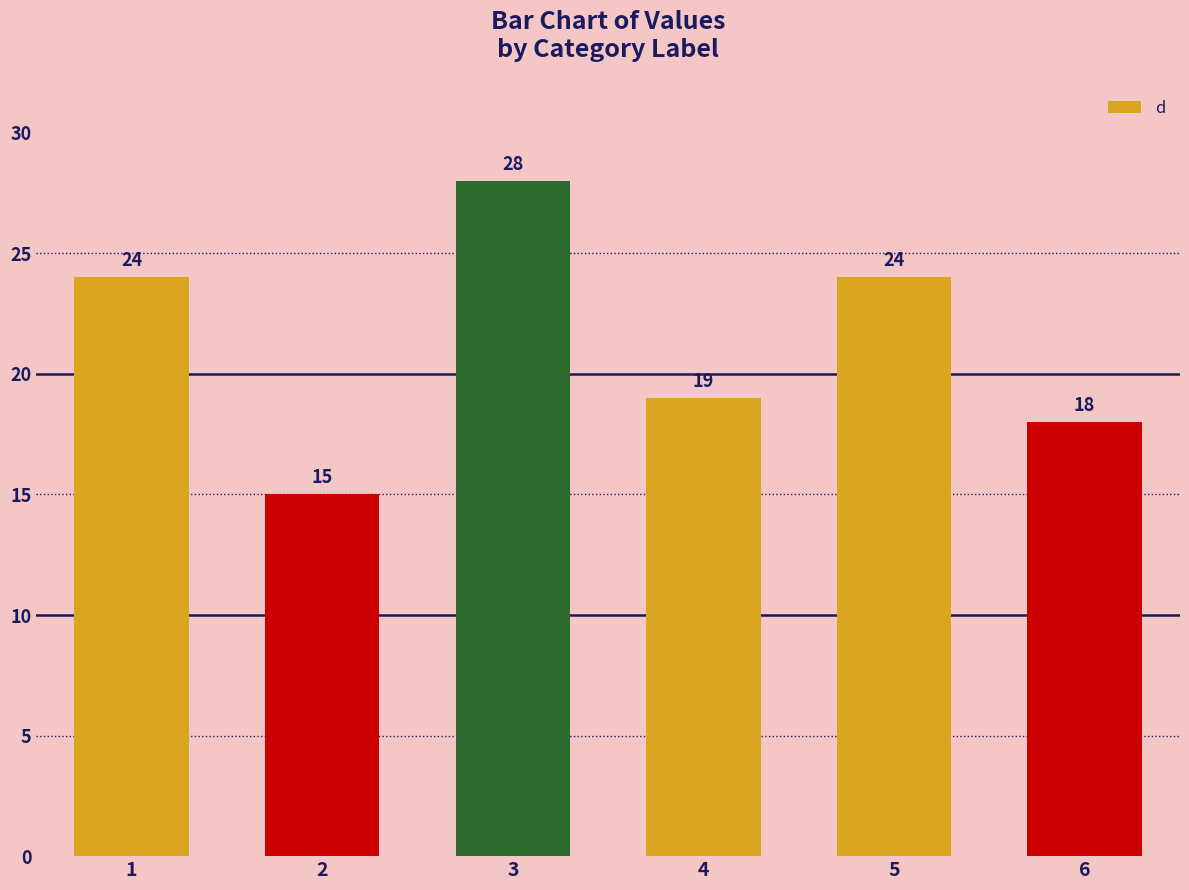

Reading left to right, what are all the values shown in this chart?

24	15	28	19	24	18